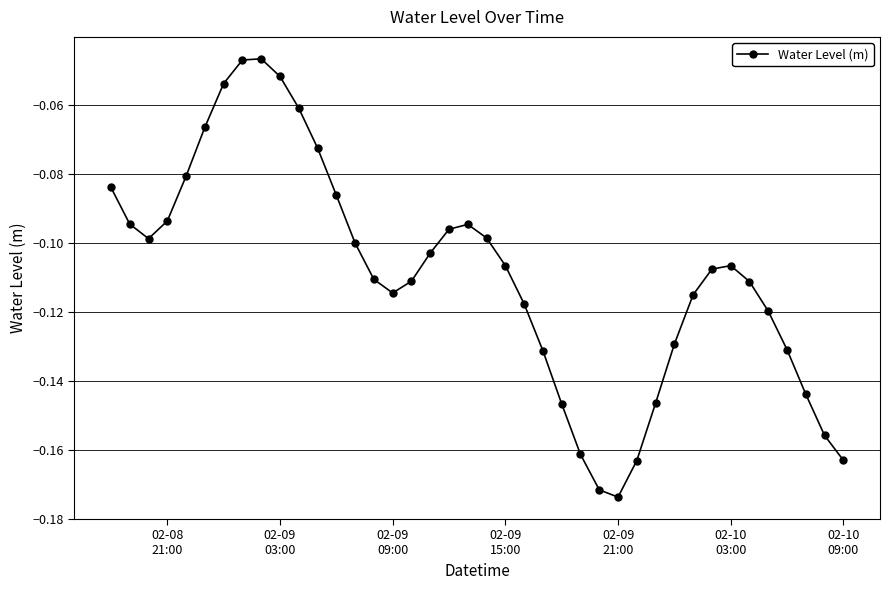

True or false: there are more than 0 points higher than both neighbors.

True